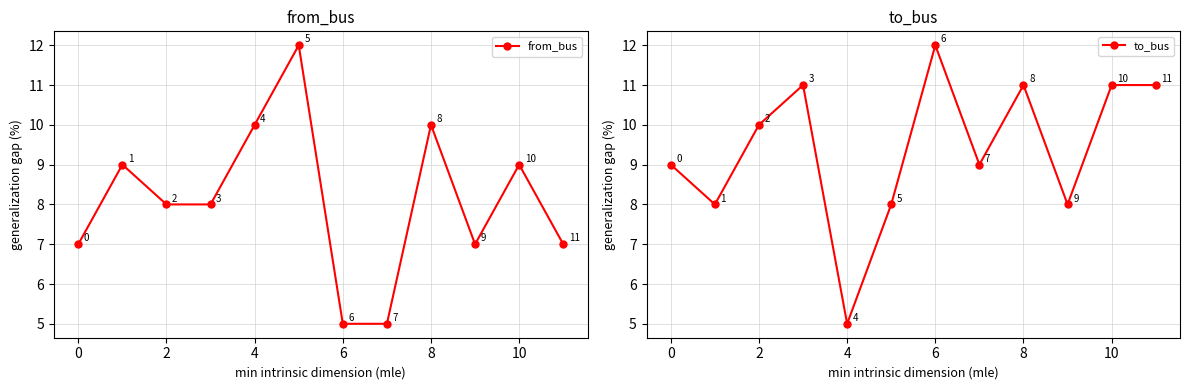

Reading right to left, transcribe all the data shown in this chart.

from_bus: 7	9	7	10	5	5	12	10	8	8	9	7
to_bus: 11	11	8	11	9	12	8	5	11	10	8	9